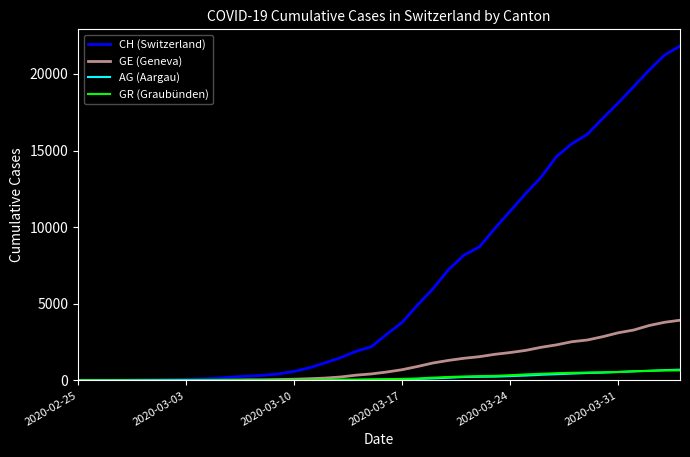

How many lines are shown in the chart?

4